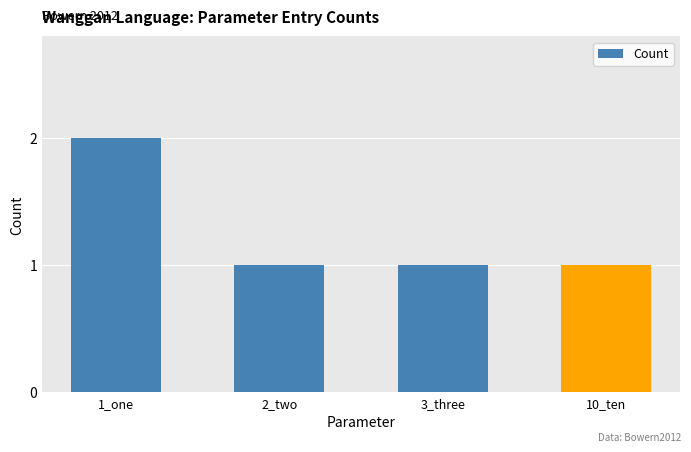

Count the values in the range 1 to 2.

4